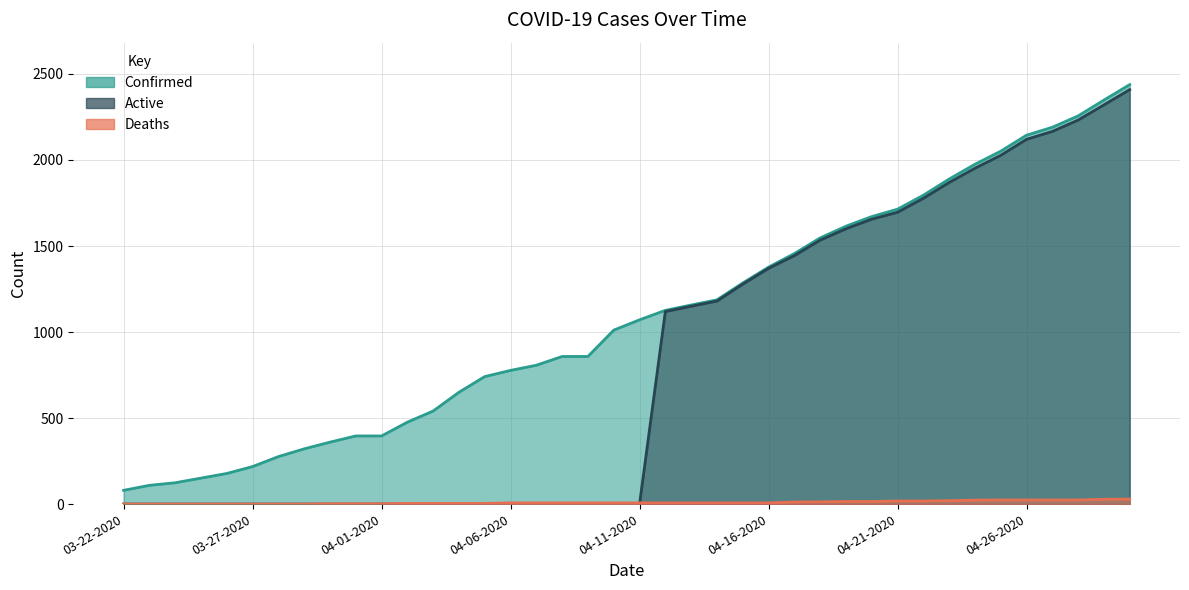

Where do Deaths and Active first cross each other?

04-11-2020 and 04-12-2020